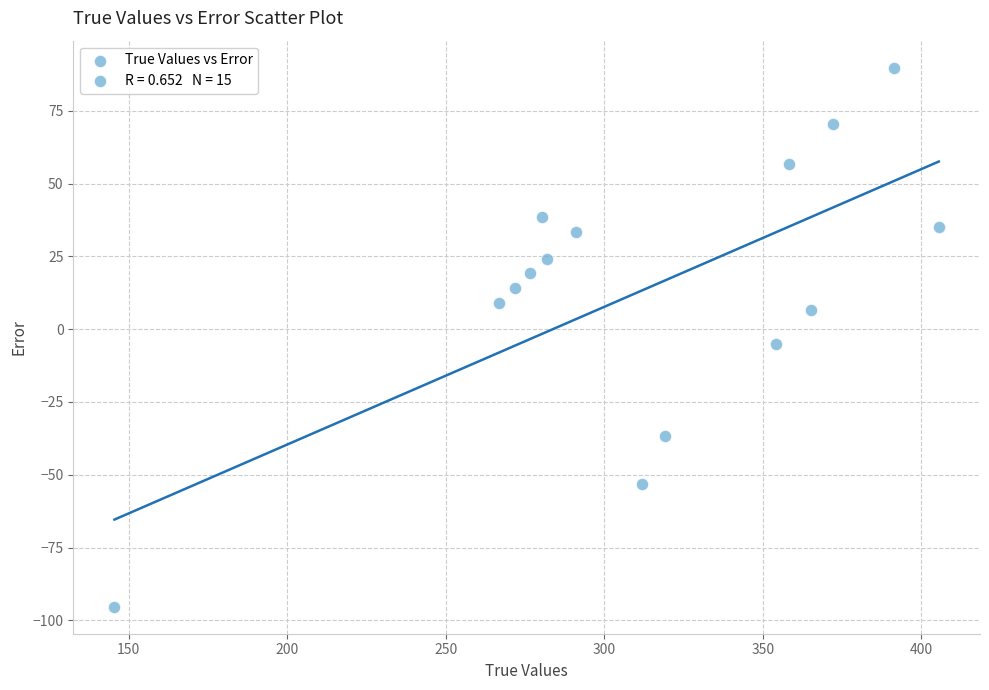

What Y value in the scatter plot is closest to -2?

-5.1